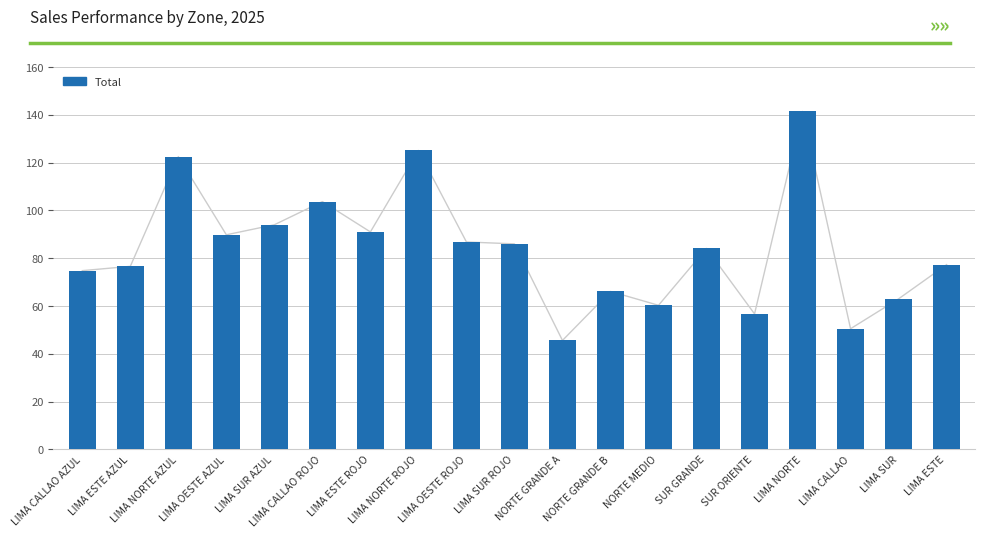

What is the change in value from LIMA CALLAO ROJO to SUR ORIENTE?

-47.0